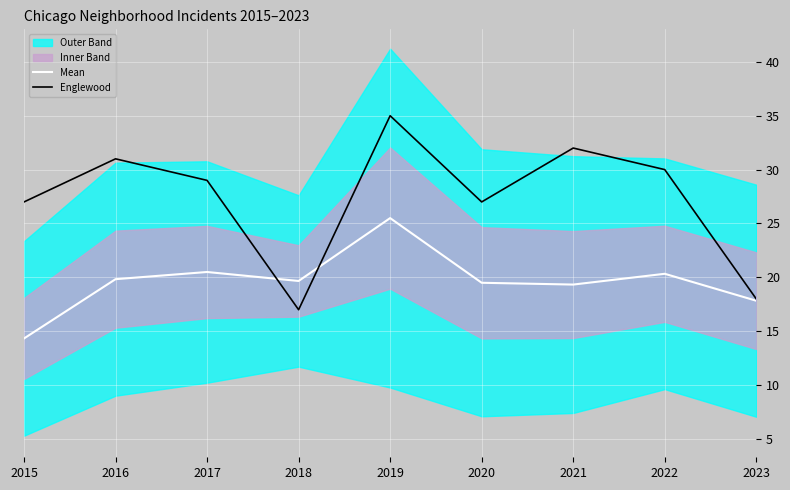

What is the value of the Englewood point at the 2nd from the left?

31.0